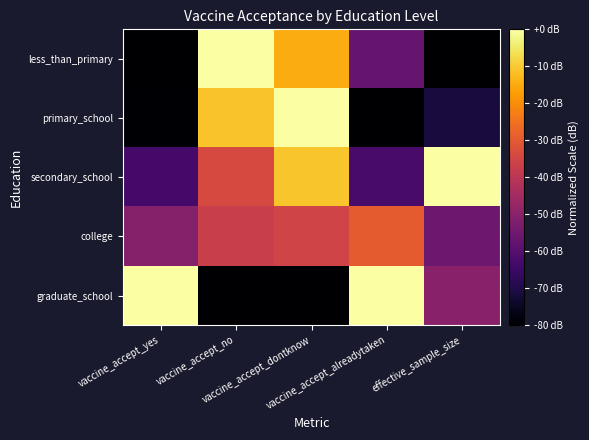

What is the smallest value displayed?

-80.0